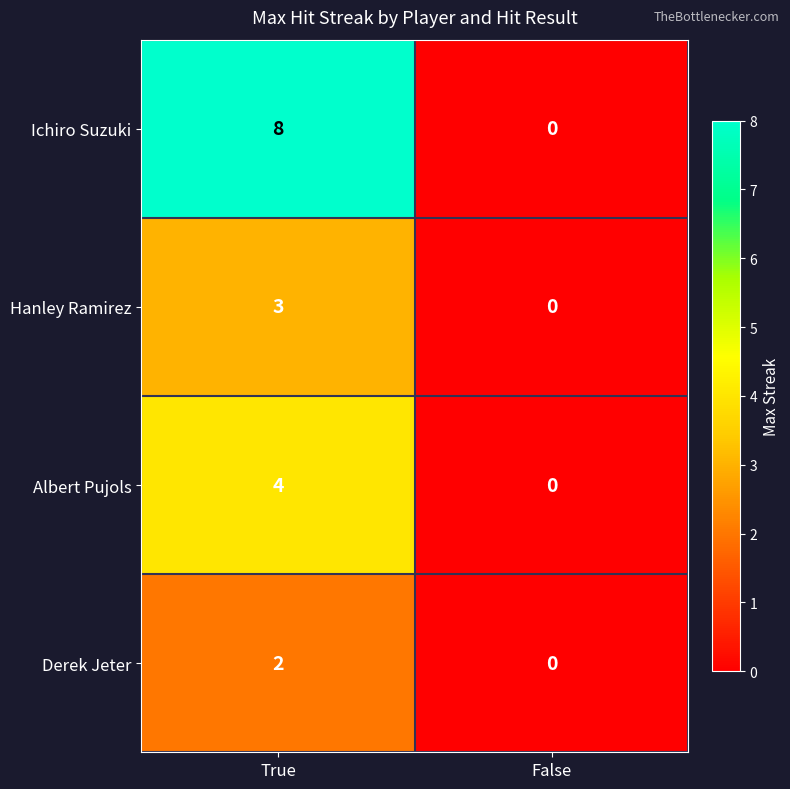

Reading left to right, extract all data points from this chart.

Ichiro Suzuki: True=8	False=0
Hanley Ramirez: True=3	False=0
Albert Pujols: True=4	False=0
Derek Jeter: True=2	False=0